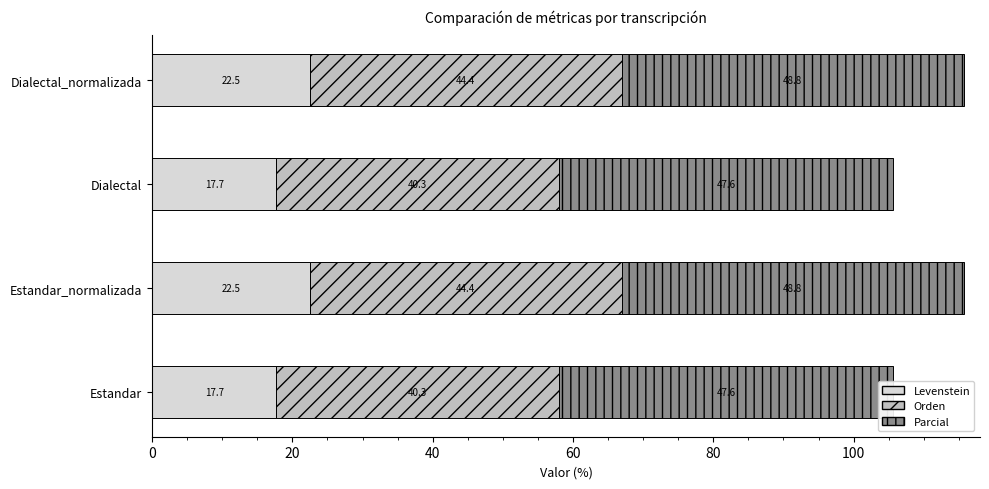

What are all the series names shown in the legend?

Levenstein, Orden, Parcial